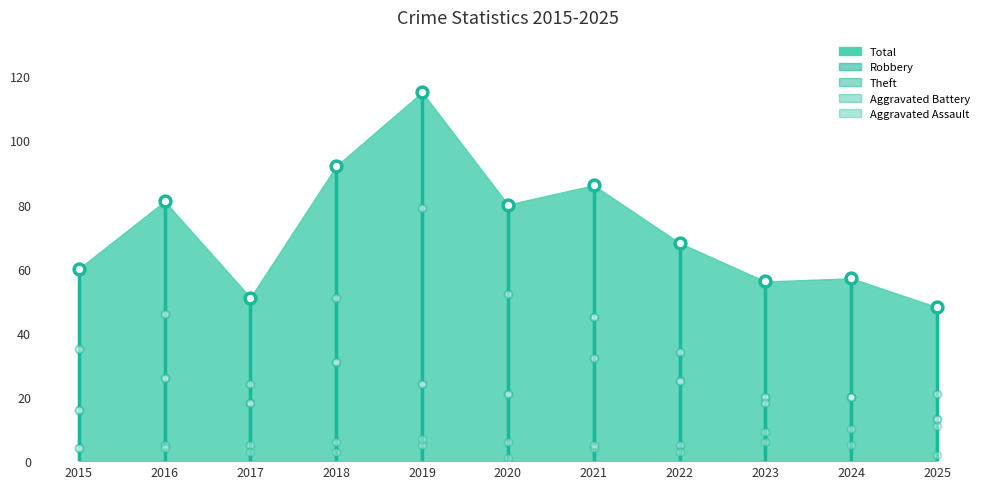

At which category is the sum across all series the highest?

2019